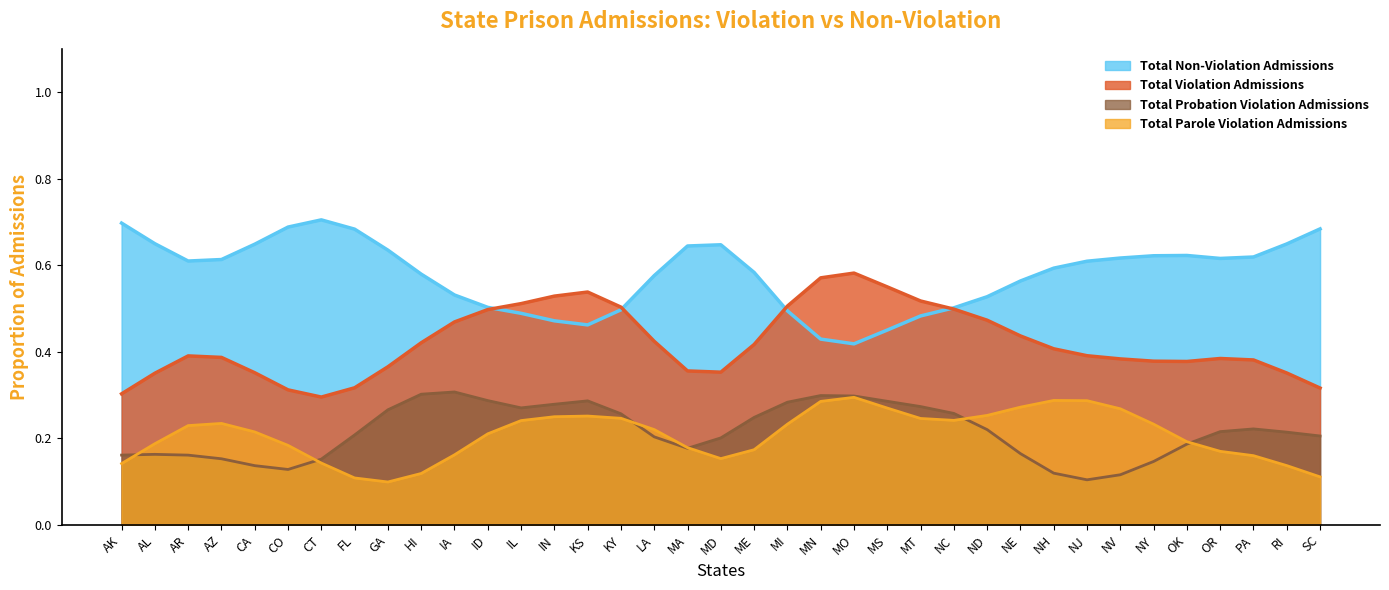

Does the chart display data point markers on the line(s)?

No